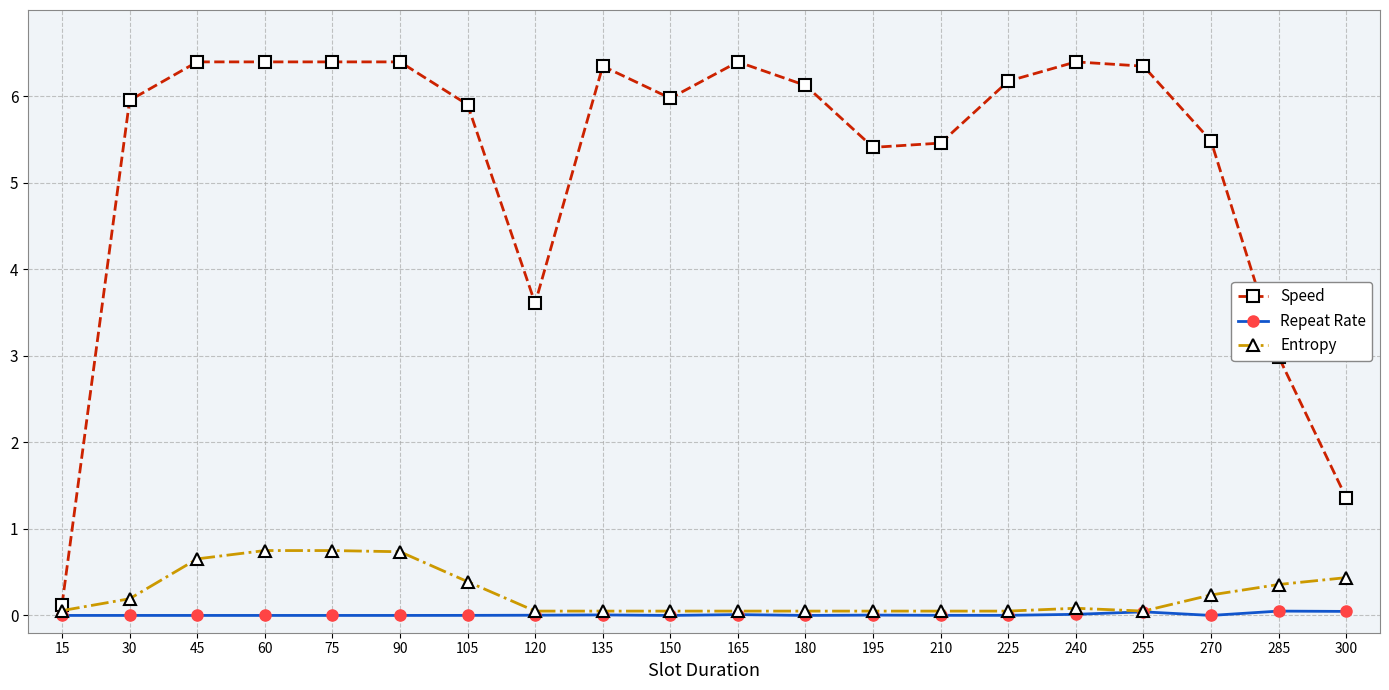

Between 120 and 210, which series saw the biggest shift?

Speed